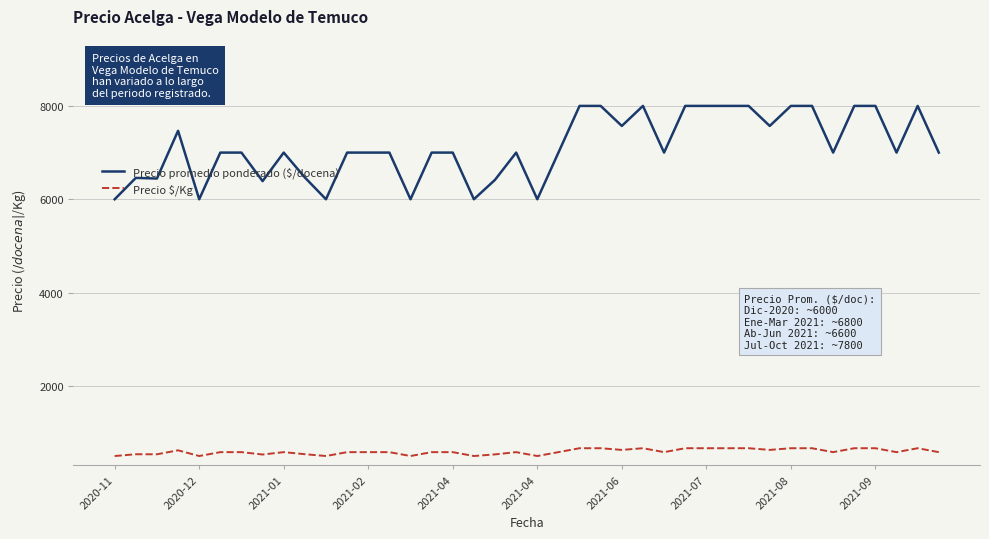

Which series has the largest range (max minus min)?

Precio promedio ponderado ($/docena)